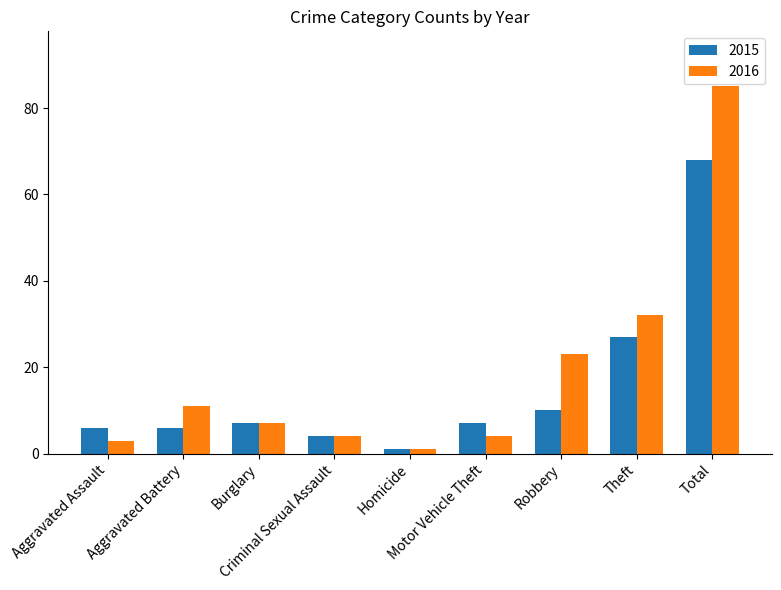

Which series has the largest range (max minus min)?

2016